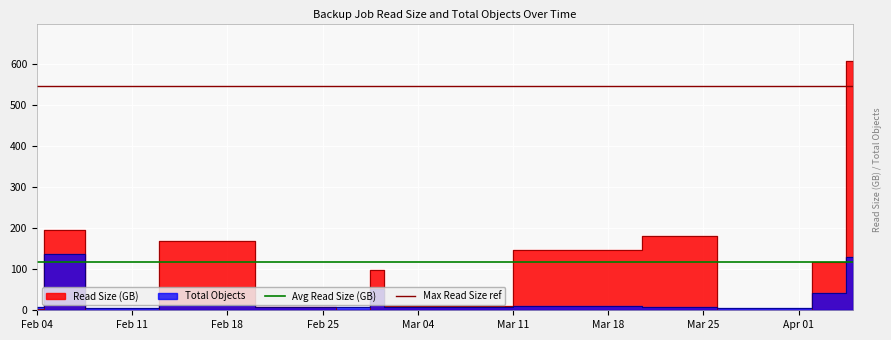

Is the value of Avg Read Size (GB) at Feb 04 greater than the value of Max Read Size ref at Feb 04?

No